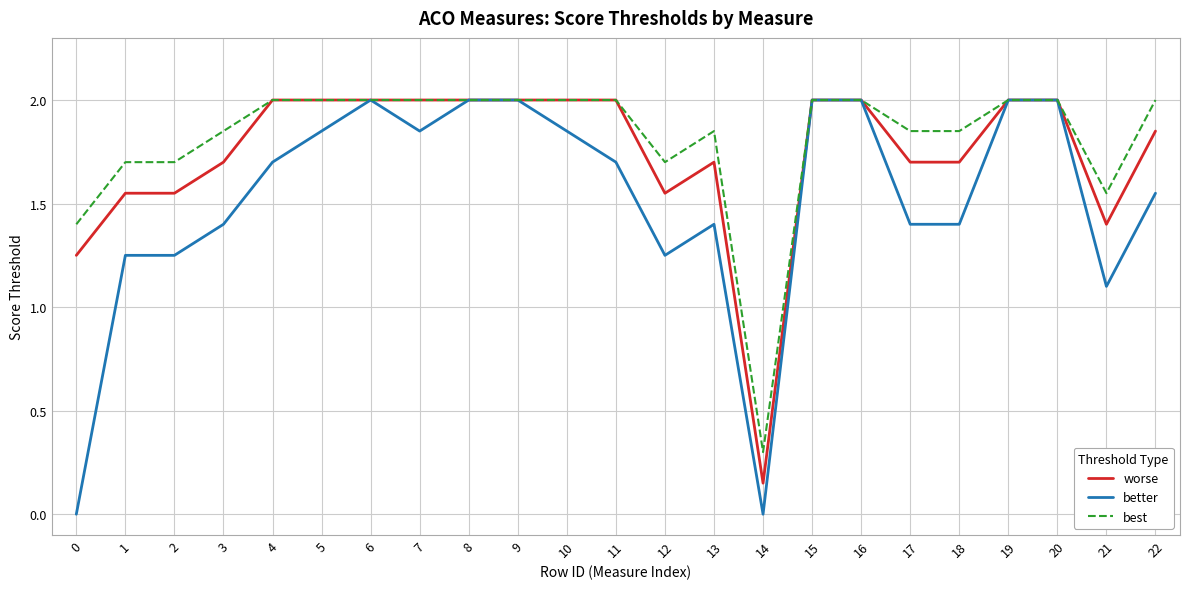

At 1, list the series in order from smallest to largest.

better, worse, best